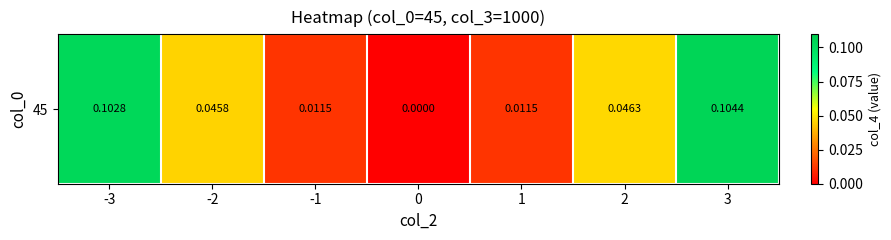

What is the maximum value shown in the chart?

0.1